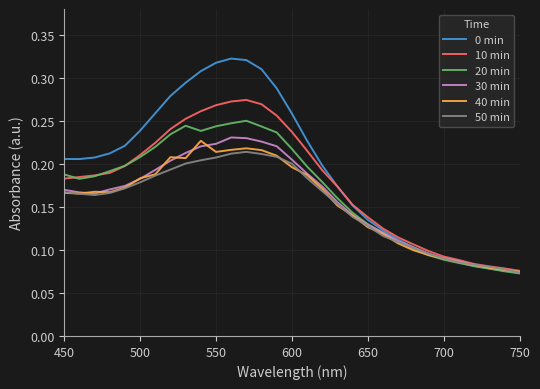

Which series has the largest total across all categories?

0 min